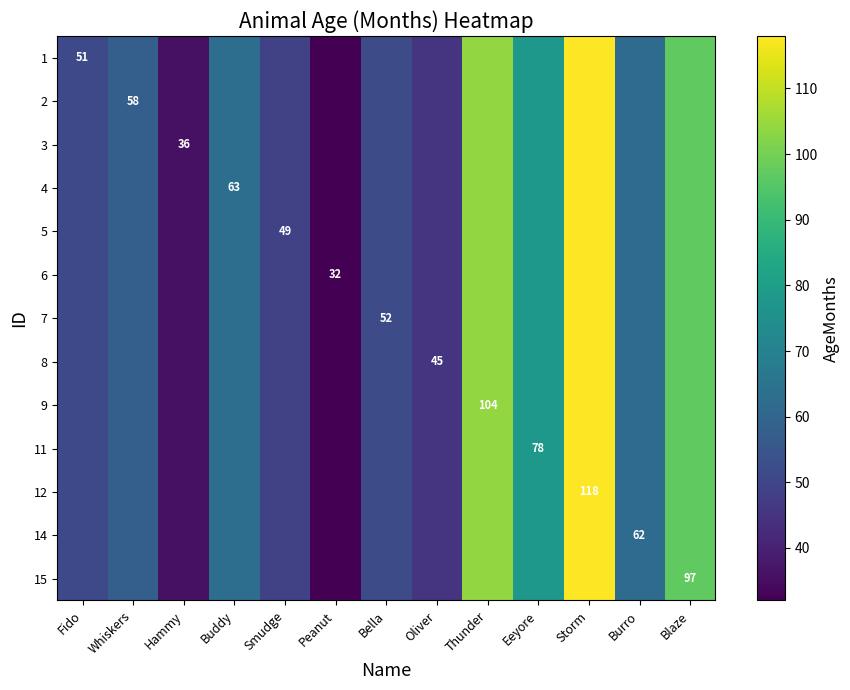

Is it true that 2 equals 66 at Fido?

False